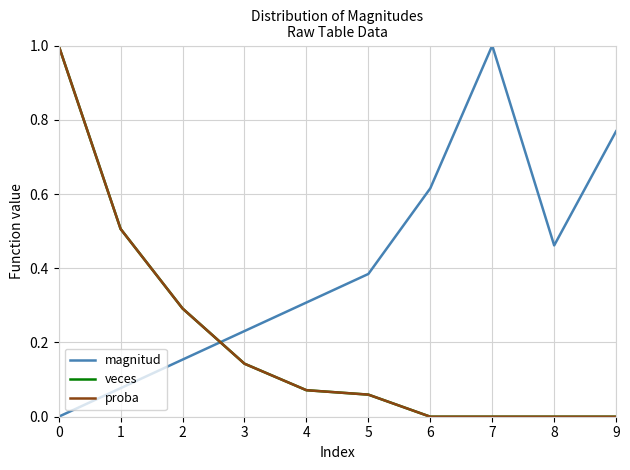

List the series in order of their peak value, highest first.

magnitud, veces, proba